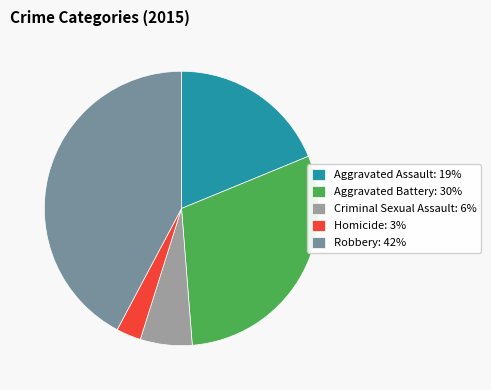

Which category has the smallest portion of the pie?

Homicide